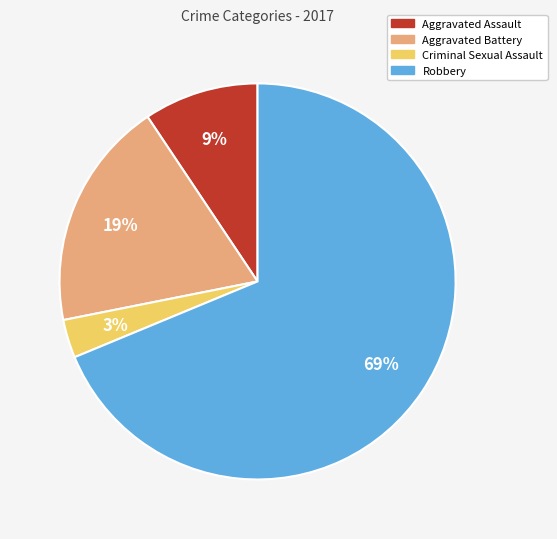

Is the sum of Criminal Sexual Assault and Aggravated Battery greater than half?

No